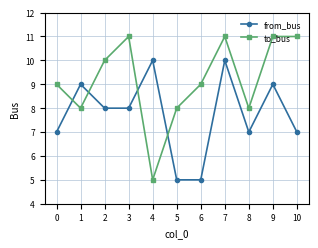

After their last crossing, which series has the higher values: to_bus or from_bus?

to_bus